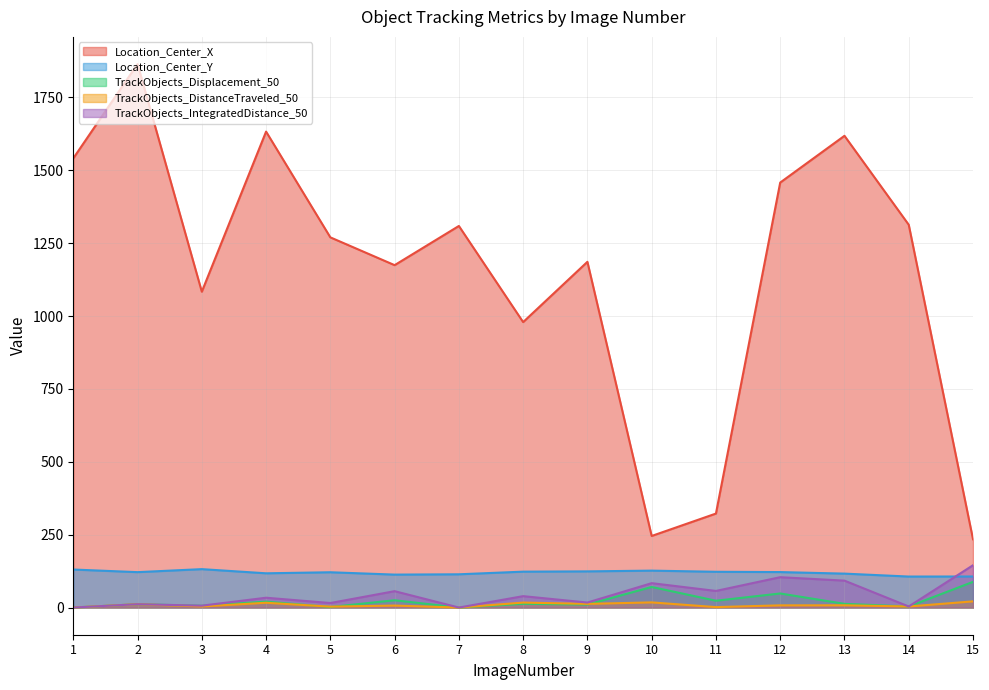

Reading left to right, transcribe all the data shown in this chart.

Location_Center_X: 1=1541.2	2=1864.5	3=1083.6	4=1632.8	5=1270.0	6=1174.7	7=1309.1	8=979.3	9=1186.1	10=245.6	11=322.4	12=1458.0	13=1618.4	14=1313.3	15=234.3
Location_Center_Y: 1=130.4	2=121.5	3=131.8	4=117.5	5=121.1	6=113.0	7=114.1	8=123.1	9=124.1	10=126.6	11=122.7	12=121.7	13=116.4	14=106.4	15=106.5
TrackObjects_Displacement_50: 1=0.0	2=11.5	3=6.2	4=20.3	5=1.8	6=25.0	7=0.0	8=12.8	9=10.4	10=70.6	11=23.4	12=48.3	13=12.7	14=3.6	15=88.1
TrackObjects_DistanceTraveled_50: 1=0.0	2=11.5	3=3.7	4=16.5	5=3.1	6=6.8	7=0.0	8=17.0	9=12.6	10=17.7	11=1.5	12=7.5	13=7.7	14=3.6	15=21.2
TrackObjects_IntegratedDistance_50: 1=0.0	2=11.5	3=6.5	4=33.7	5=15.5	6=56.2	7=0.0	8=39.1	9=17.2	10=83.7	11=57.0	12=104.1	13=92.3	14=3.6	15=145.1